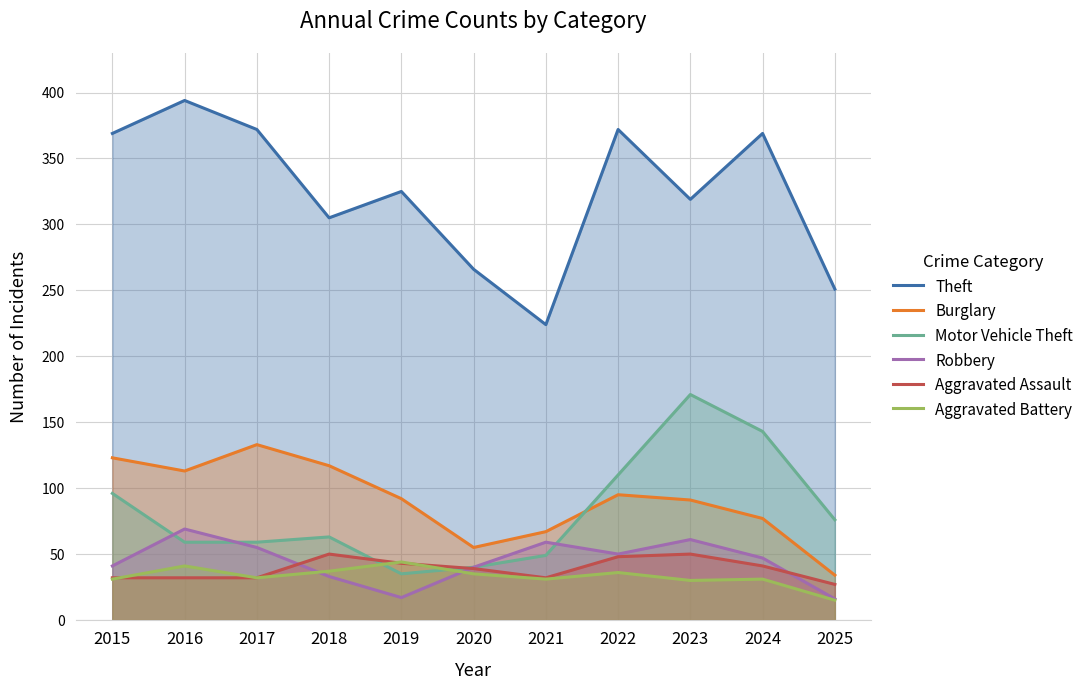

In Theft, how many points are higher than both neighbors (excluding endpoints)?

4